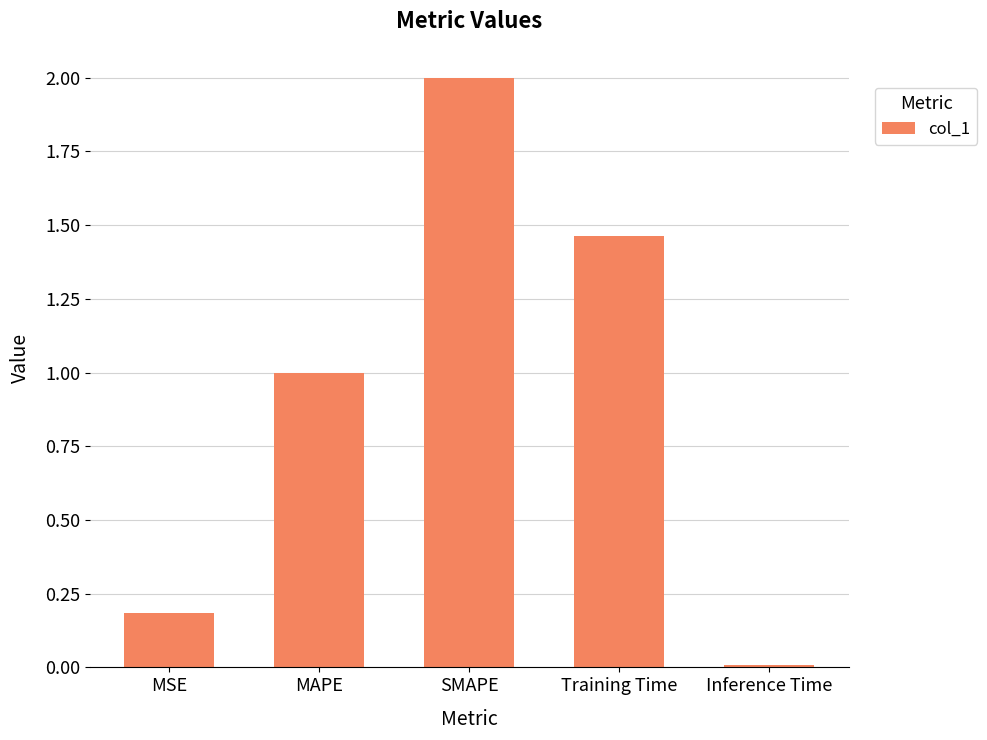

The chart shows a value of 0.1 at MSE. True or false?

False